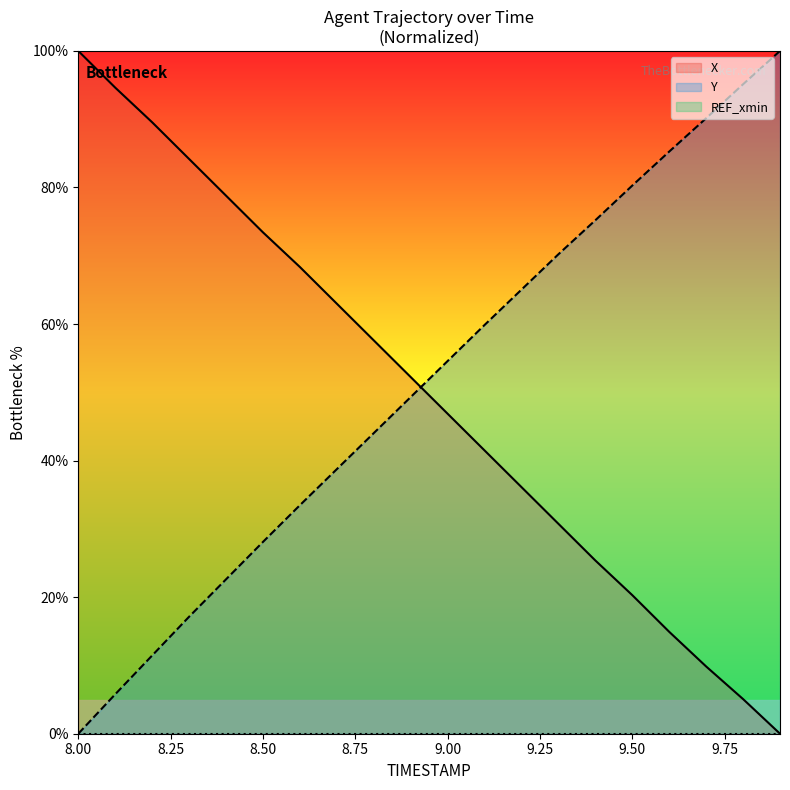

Is it true that X equals 60.0 at 8.2?

False